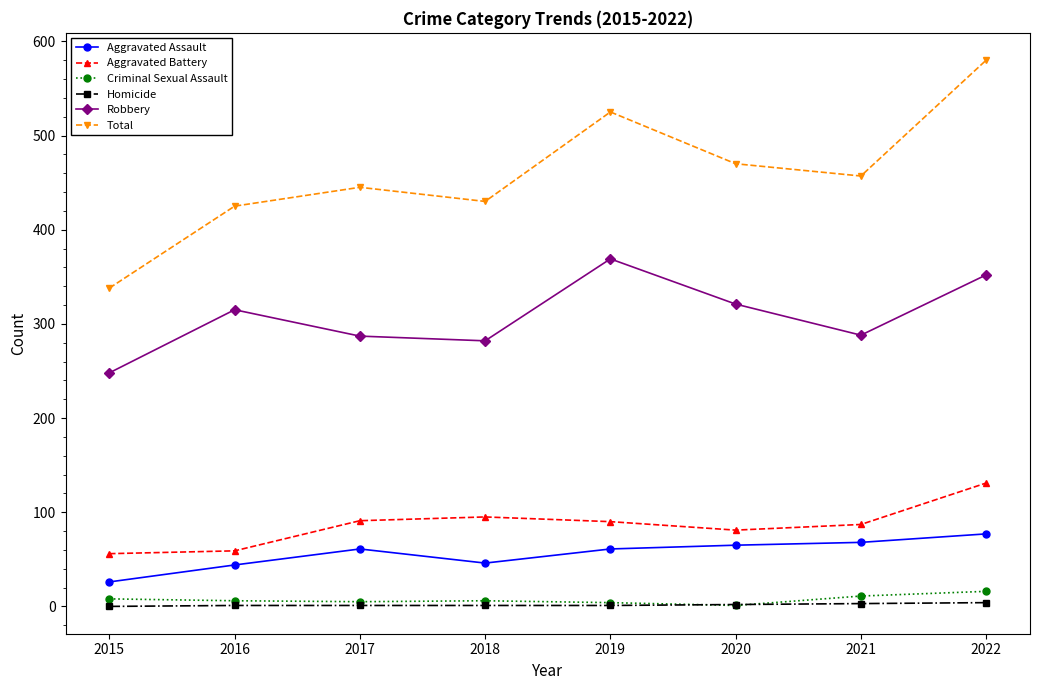

Which series has the largest total across all categories?

Total